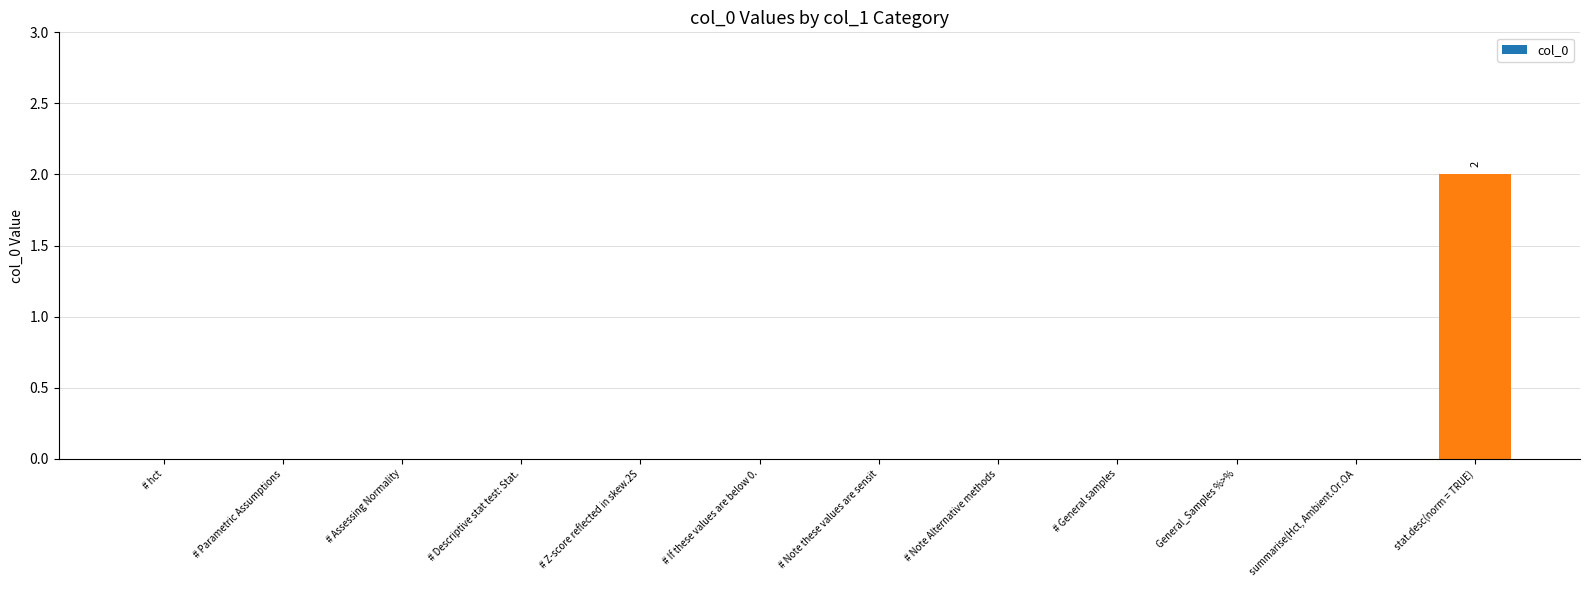

Reading left to right, list all the values displayed in this chart.

0	0	0	0	0	0	0	0	0	0	0	2